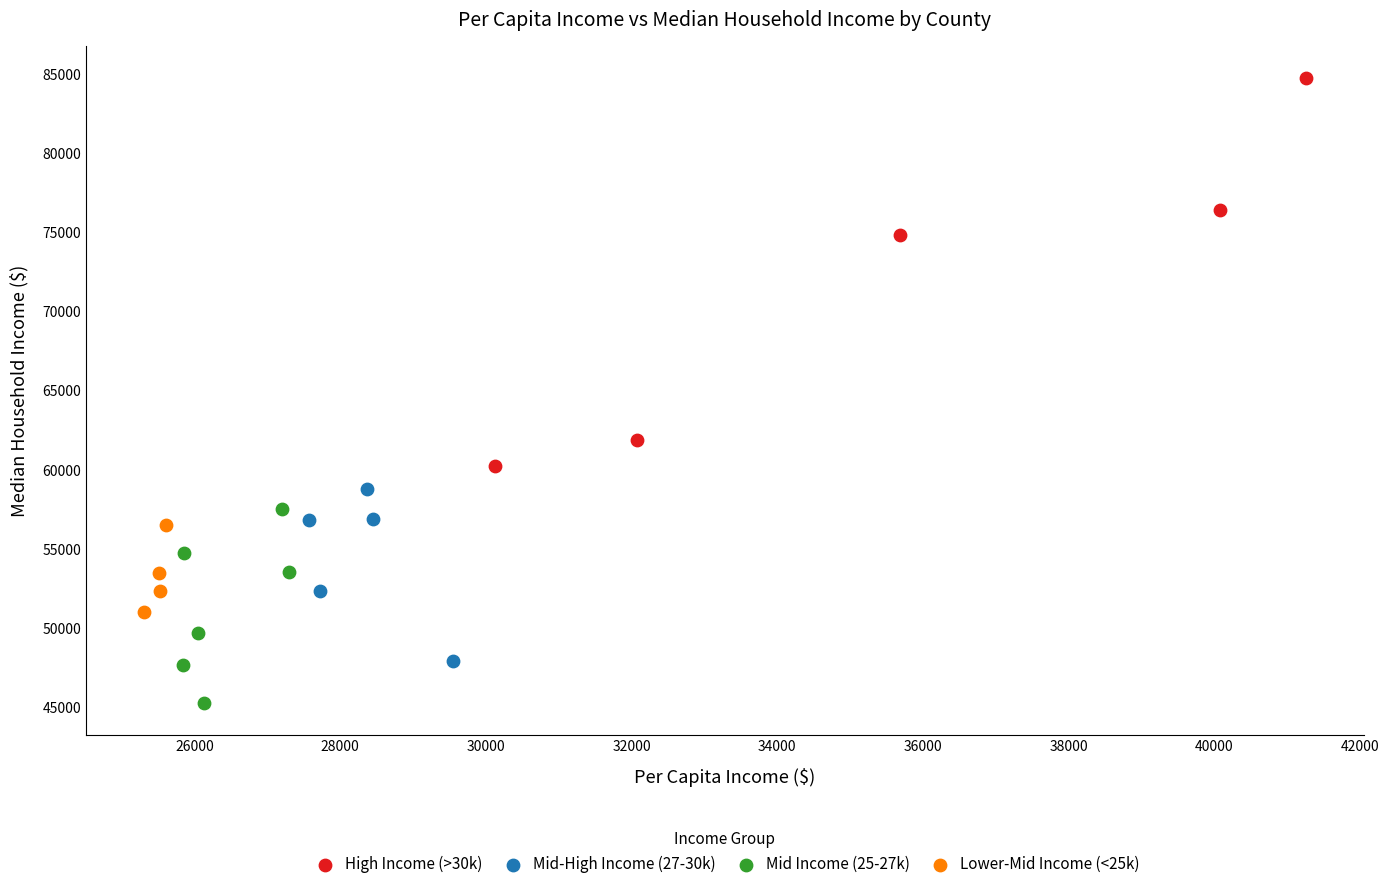

Which series has the widest spread of Y values?

High Income (>30k)